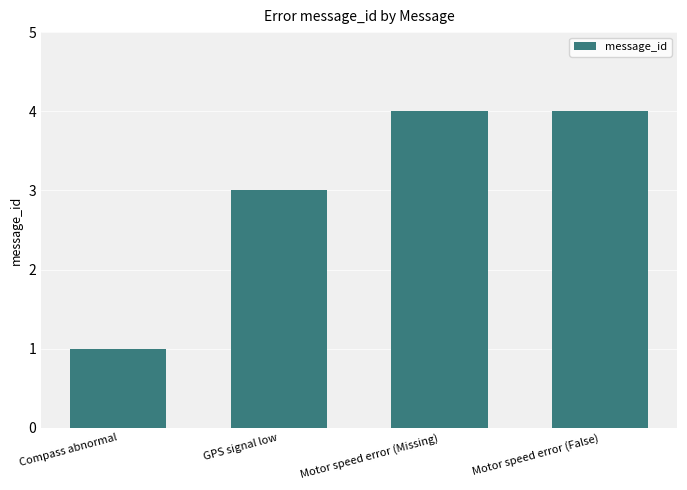

What is the average value?

3